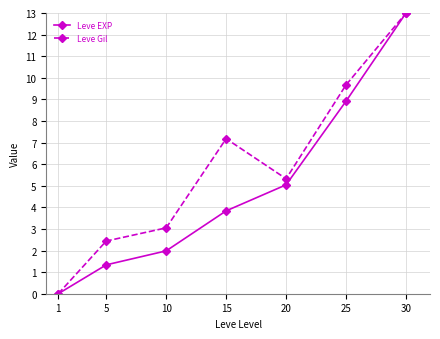

Which series changed the most between 5 and 15?

Leve Gil